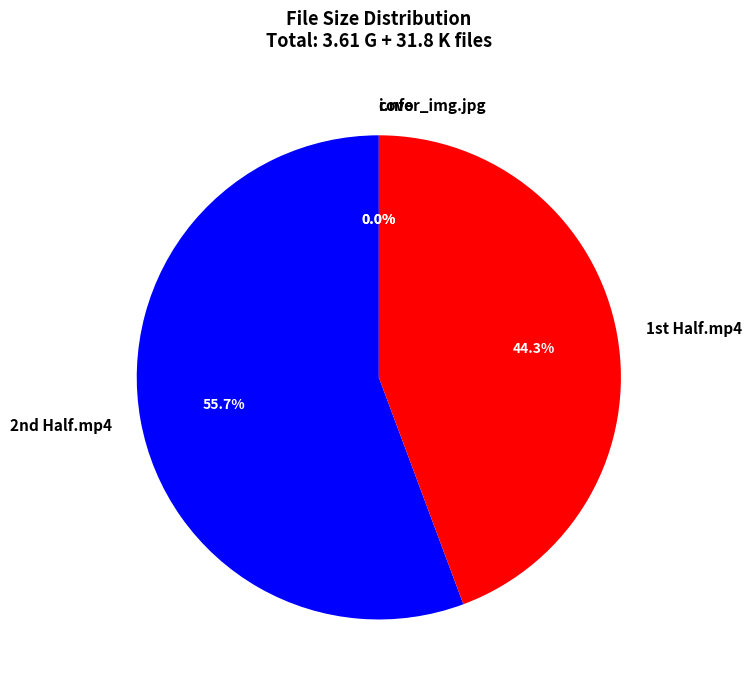

To the nearest percent, what is the difference between the largest and smallest slice percentages?

56%